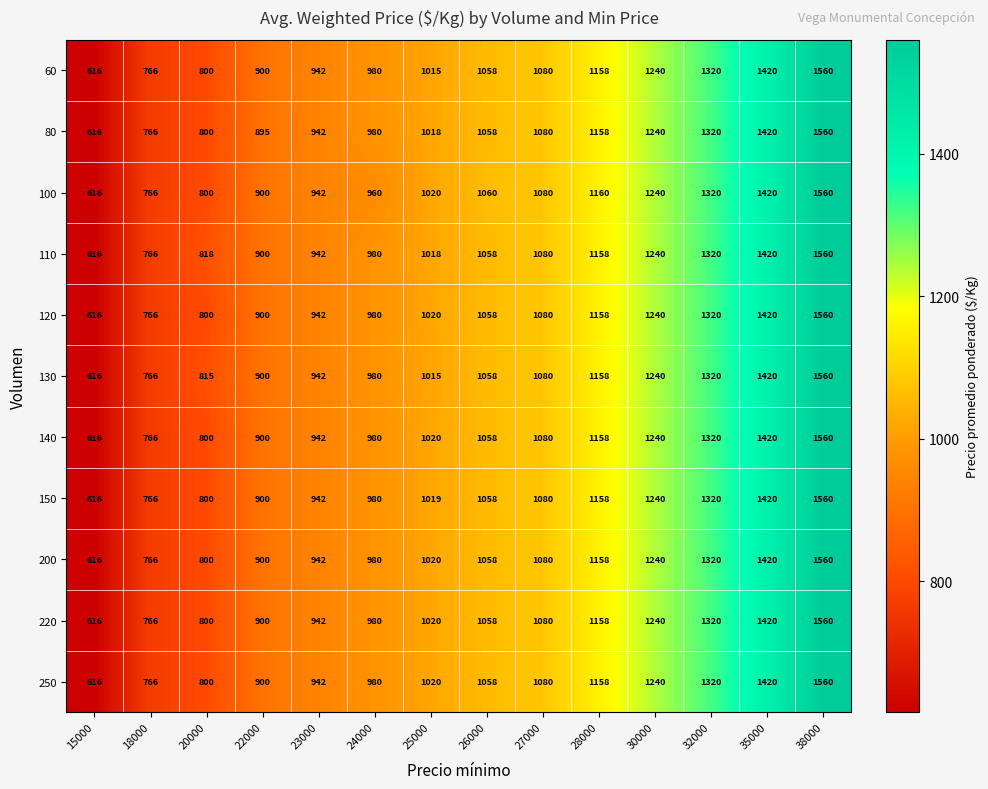

List the labels in order of 220 value, largest first.

38000, 35000, 32000, 30000, 28000, 27000, 26000, 25000, 24000, 23000, 22000, 20000, 18000, 15000